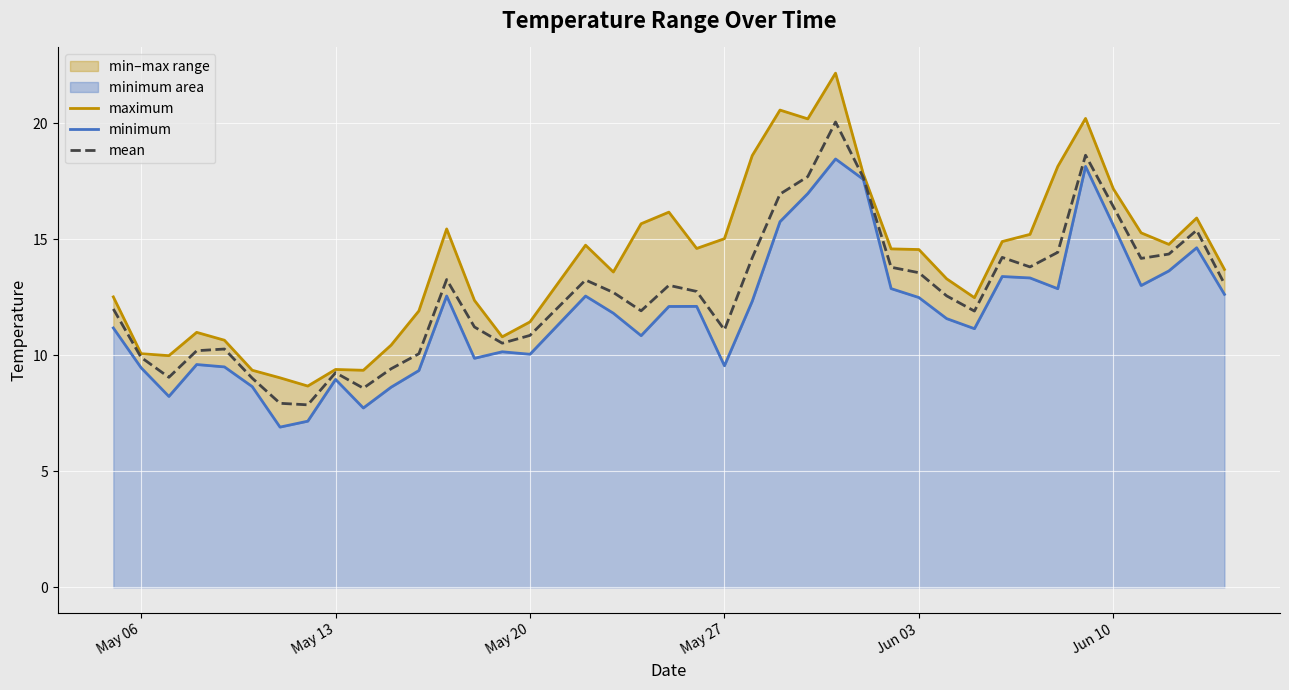

What is the difference between the second highest and minimum values in the maximum series?

11.9